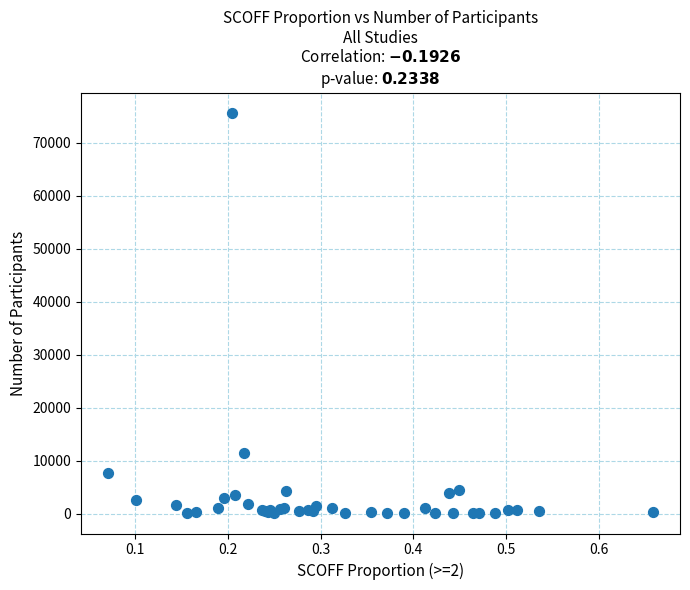

What Y value in the scatter plot is closest to 37839?

11503